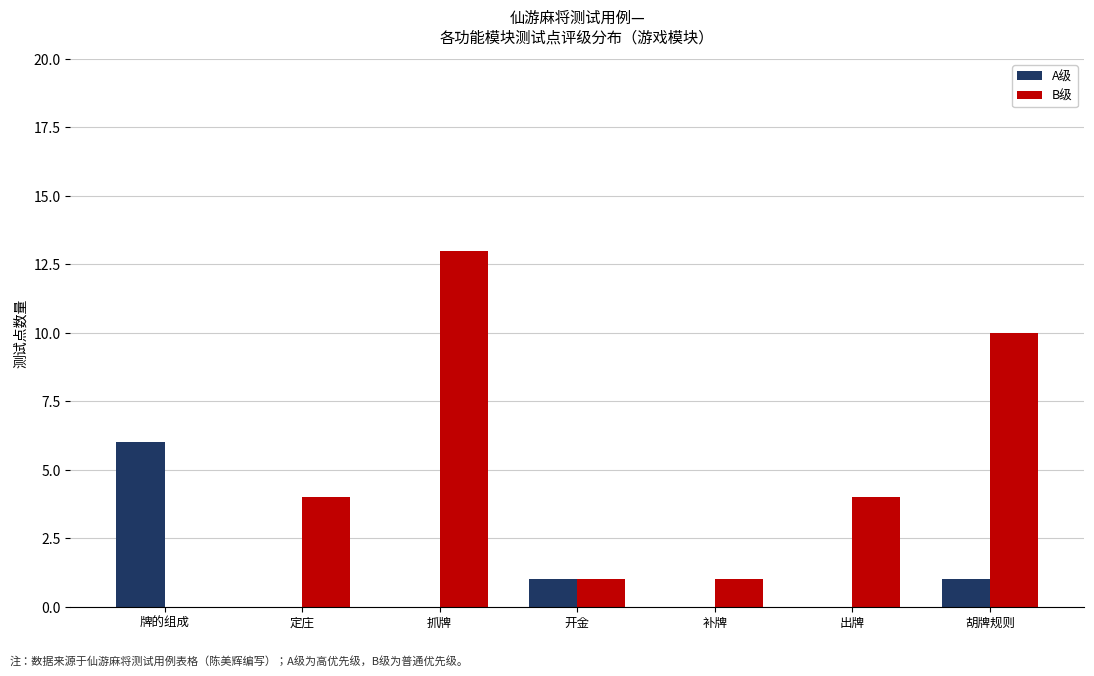

Reading left to right, extract all data points from this chart.

A级: 牌的组成=6	定庄=0	抓牌=0	开金=1	补牌=0	出牌=0	胡牌规则=1
B级: 牌的组成=0	定庄=4	抓牌=13	开金=1	补牌=1	出牌=4	胡牌规则=10